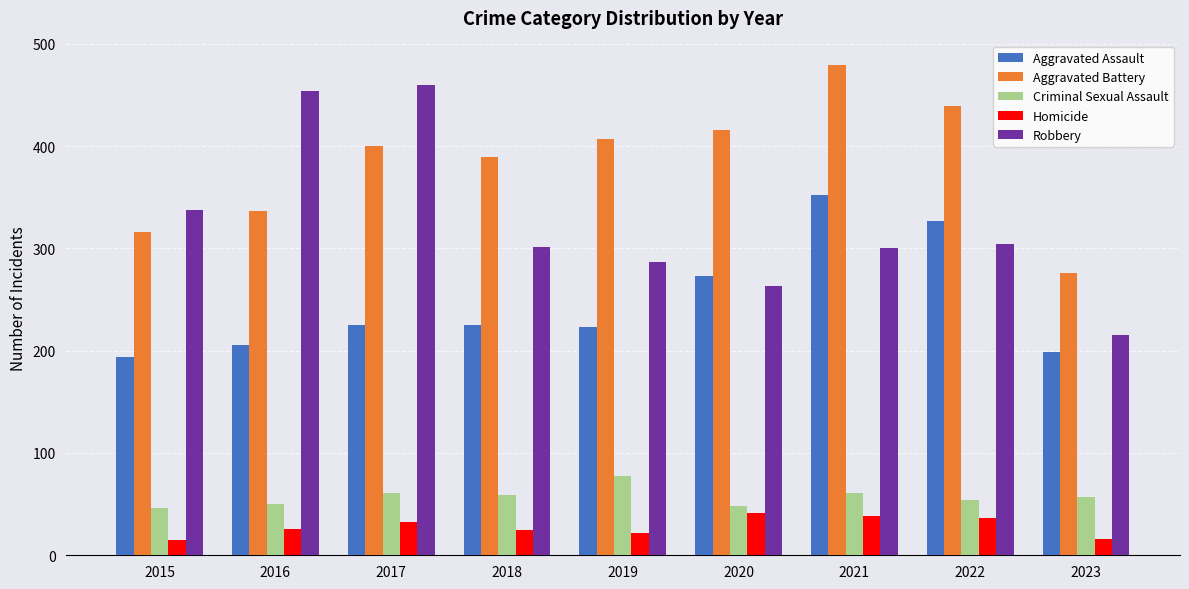

How many bars are there in each group?

5